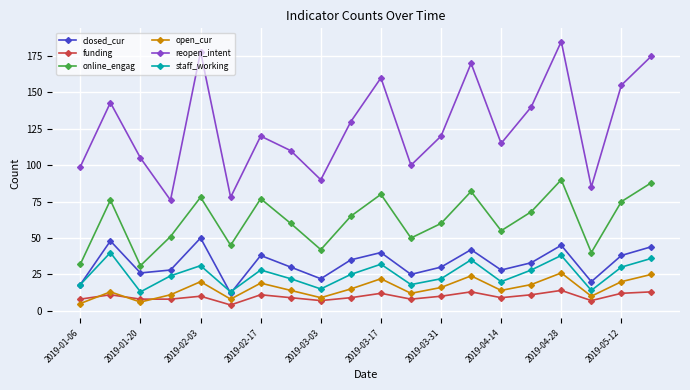

True or false: online_engag has more than 1 interior local peaks.

True